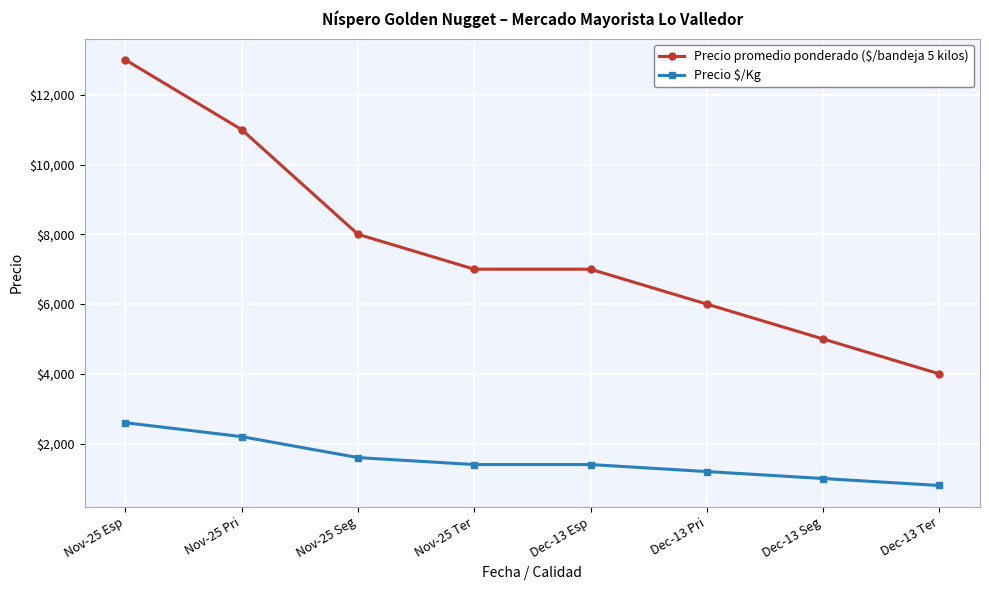

What is the approximate value of Precio $/Kg at Nov-25 Ter, to the nearest 10?

1400